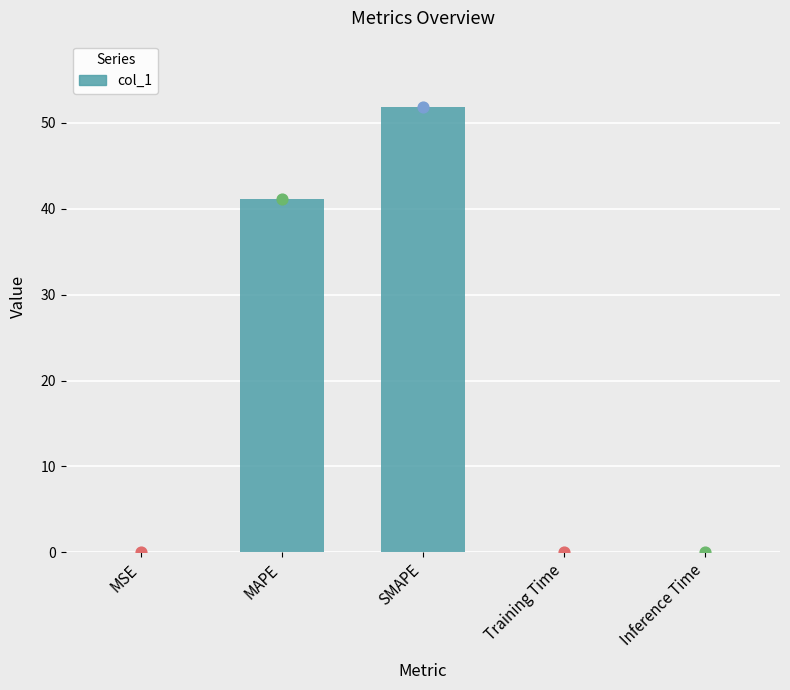

Between Training Time and Inference Time, which is larger?

Inference Time